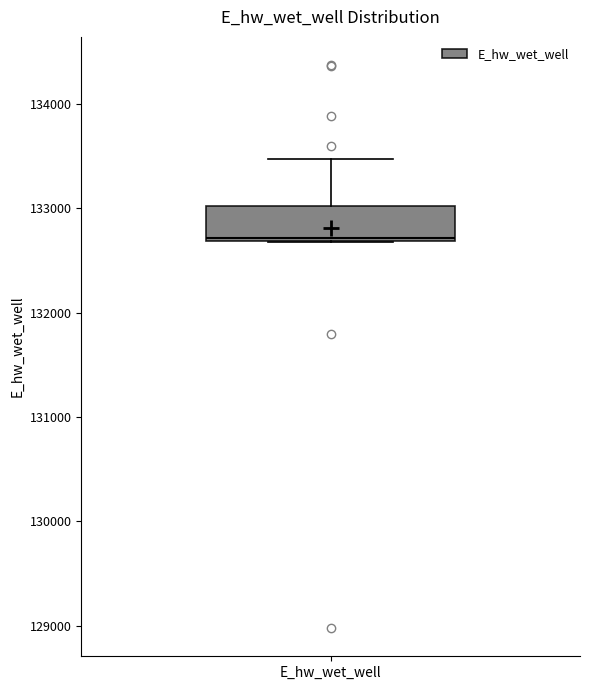

Transcribe this box plot: give where the median line is, the range the box spans, and where the two whiskers end, as read against the y-axis. The values are not printed on the chart, so give them approximately, as read against the axis.

median 132700, box 132700 to 133000, whiskers 132700 to 133500